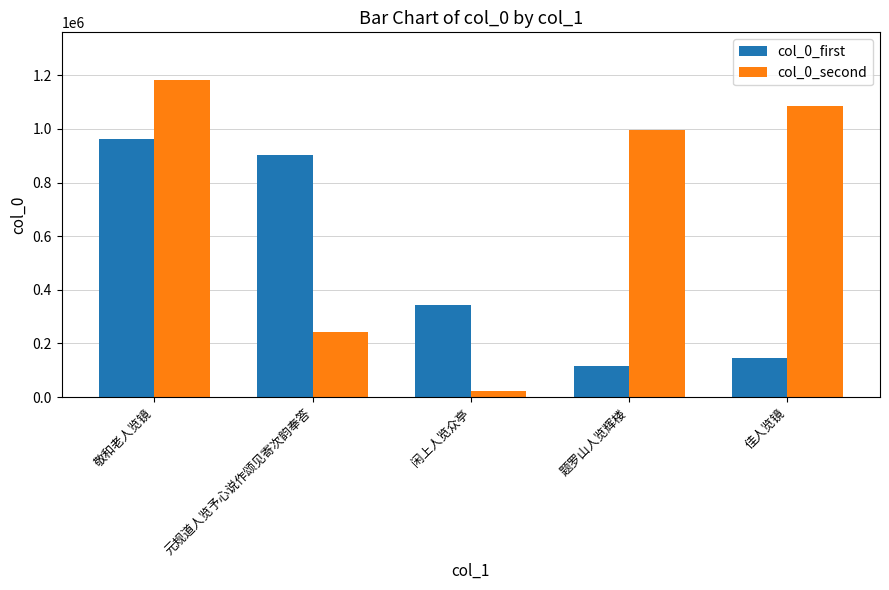

How many bars are there in total?

10